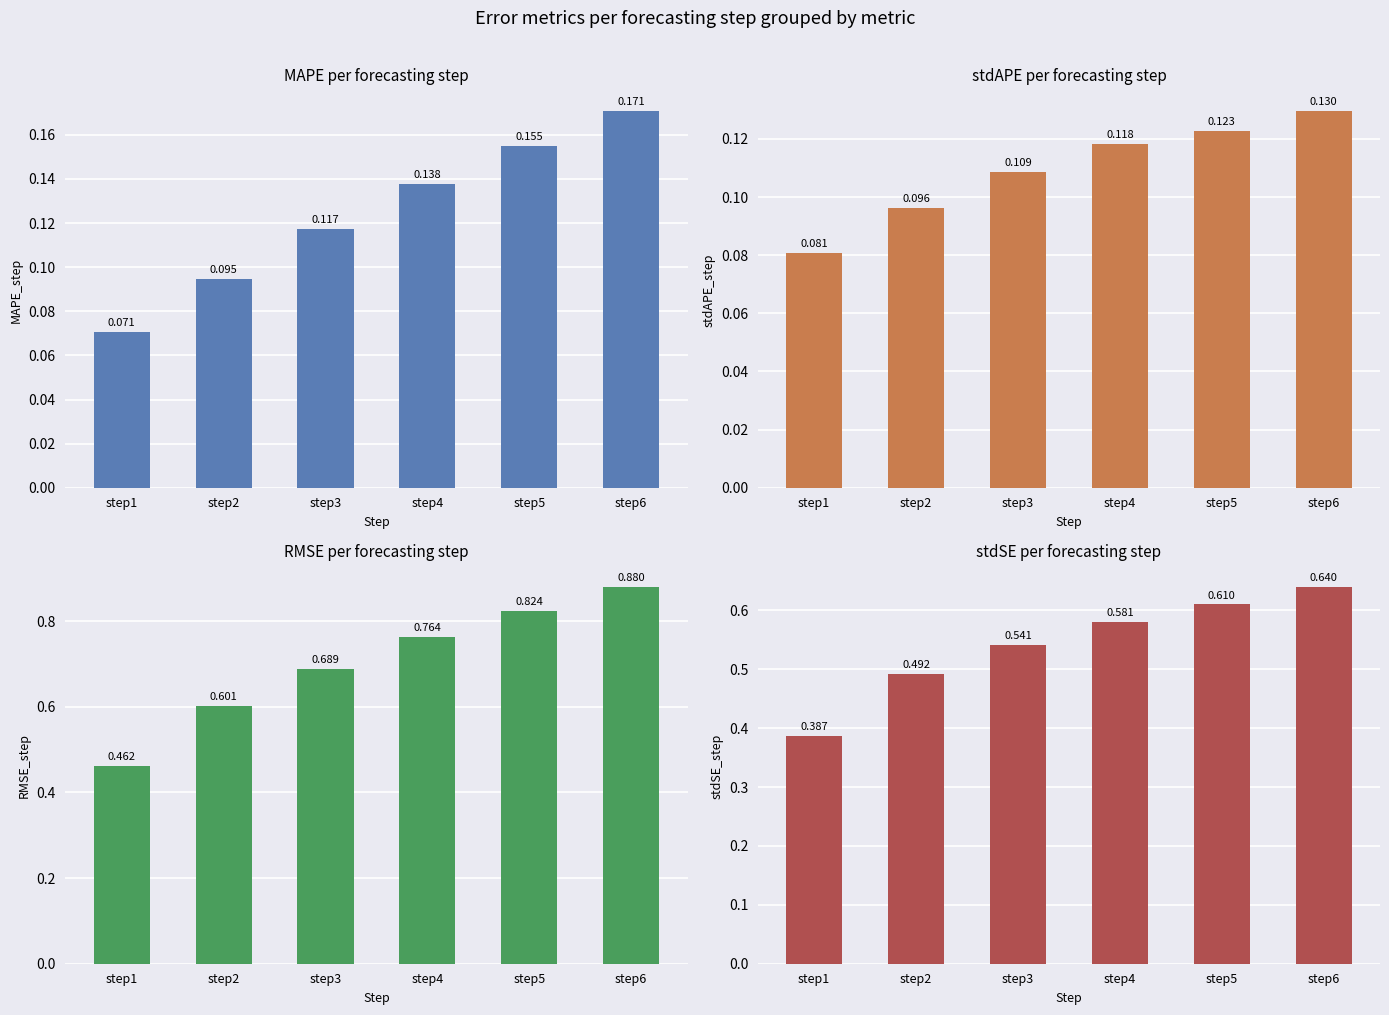

What is the value of the MAPE_step bar at the 2nd from the left?

0.1